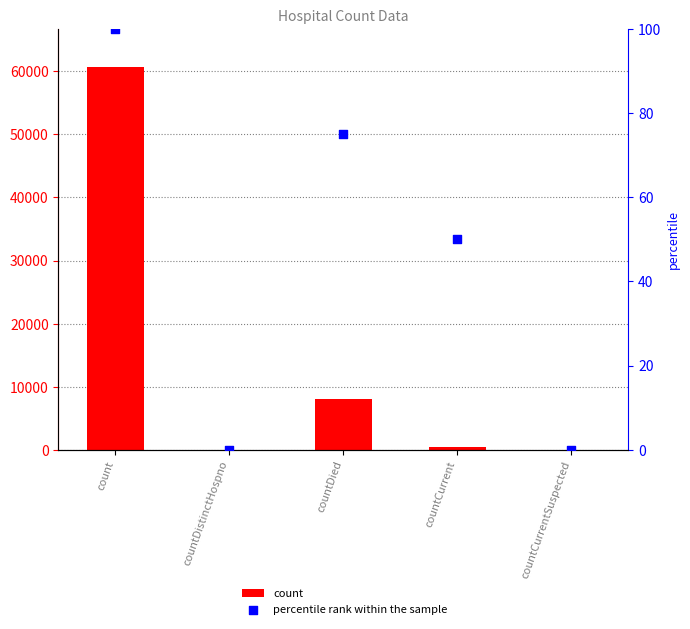

What is the total value across all series at count?

60778